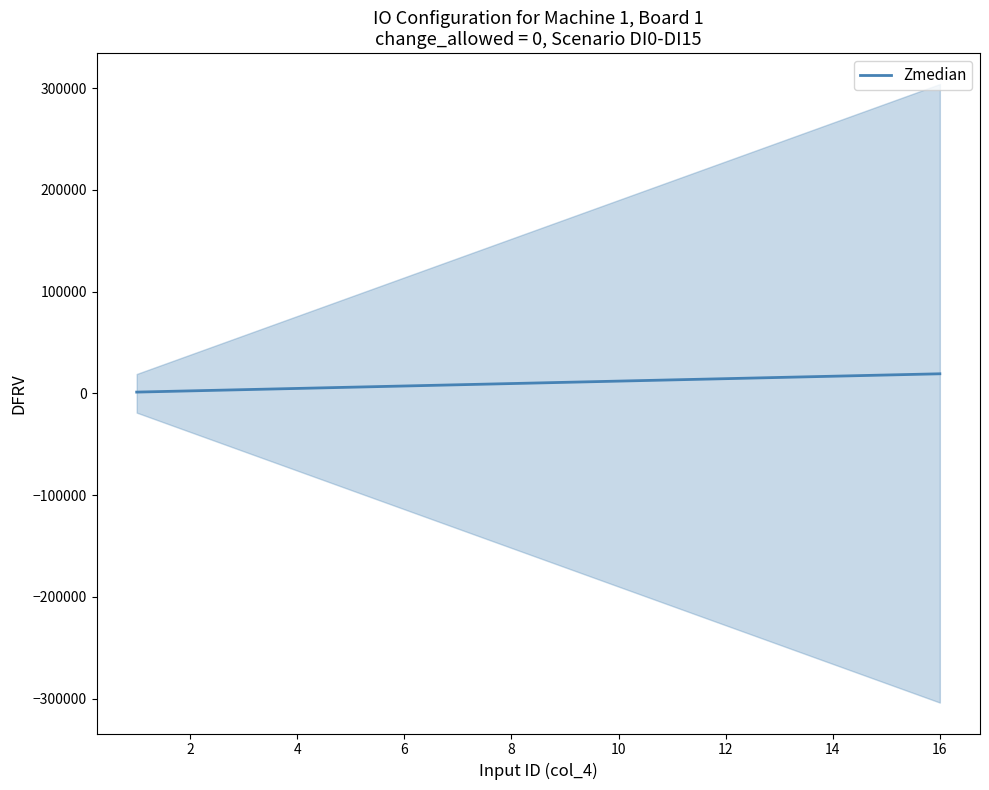

The value of Zmedian at 14 is 16800. True or false?

True